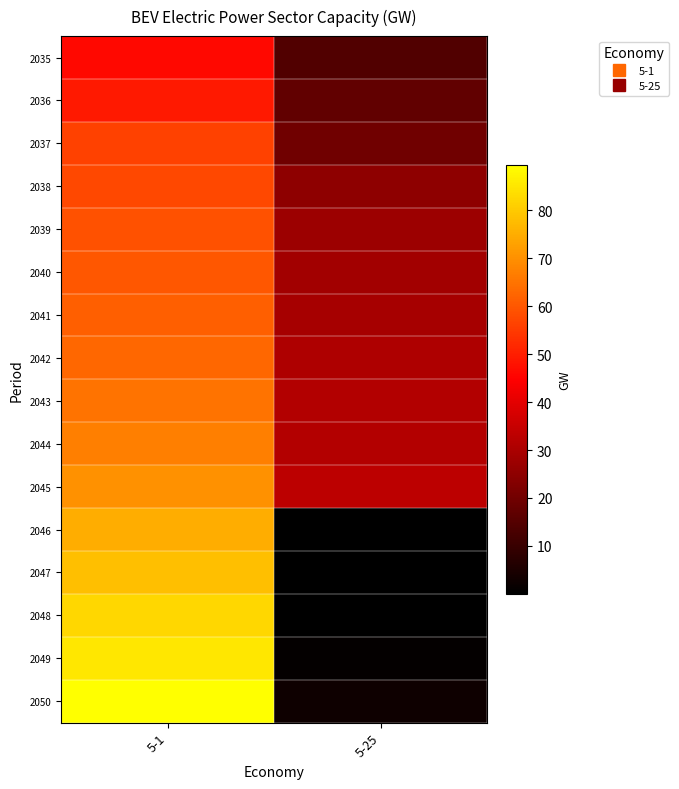

Which series has the largest range (max minus min)?

2050